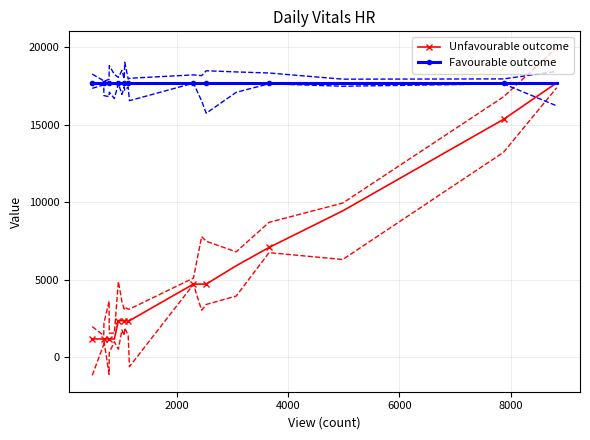

What is the difference between the second highest and minimum values in the Unfavourable outcome series?

14160